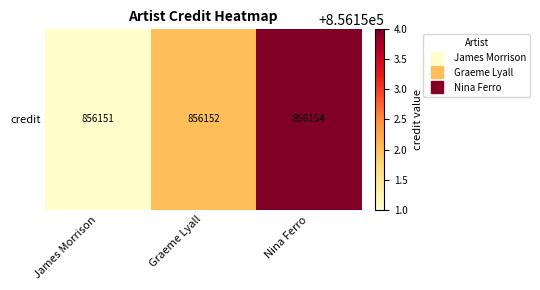

What is the maximum value shown in the chart?

856154